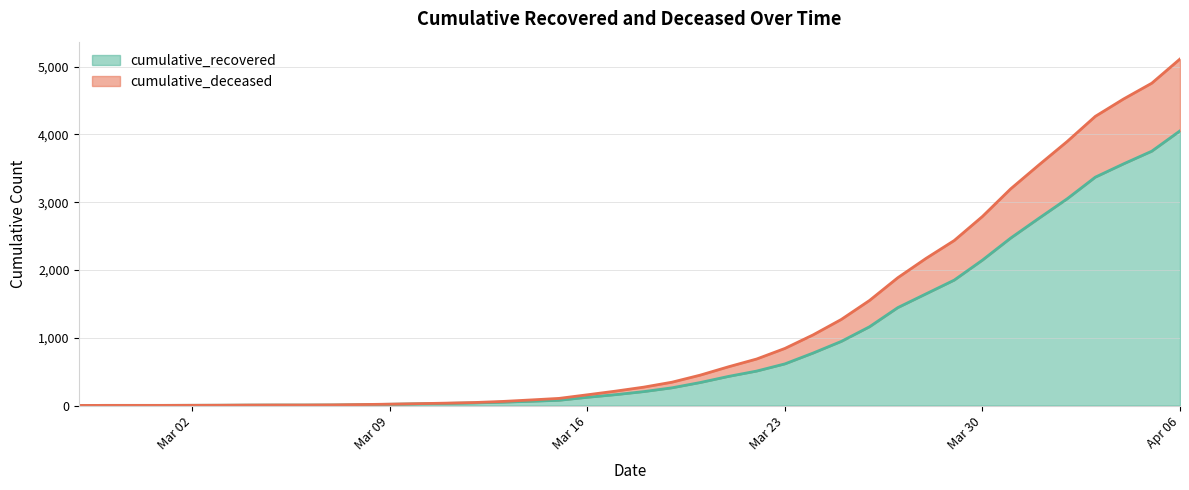

What are all the series names shown in the legend?

cumulative_recovered, cumulative_deceased